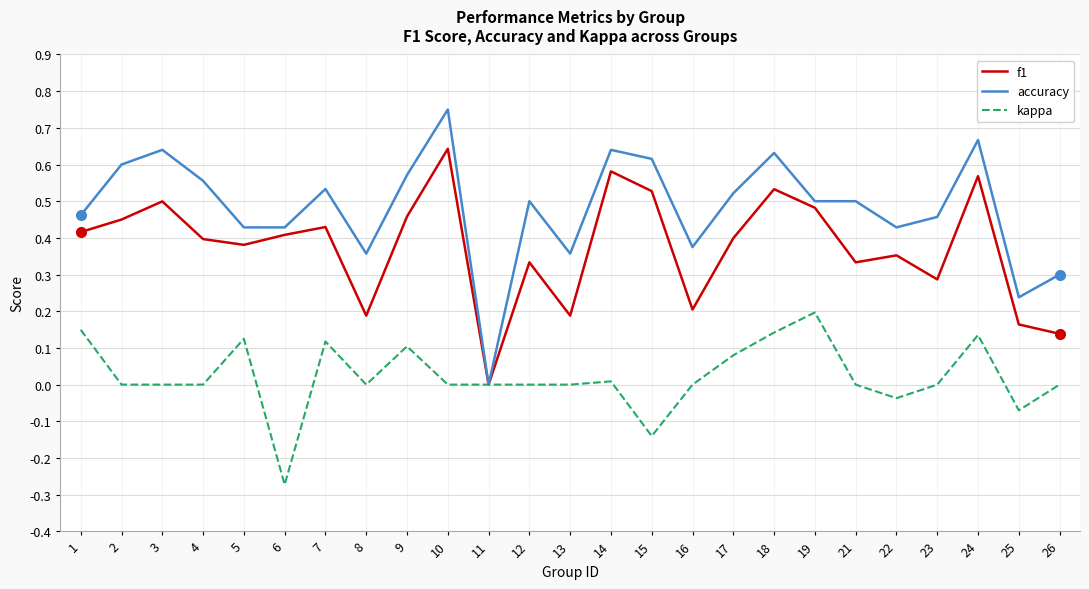

Rank the series at 9 from lowest to highest value.

kappa, f1, accuracy